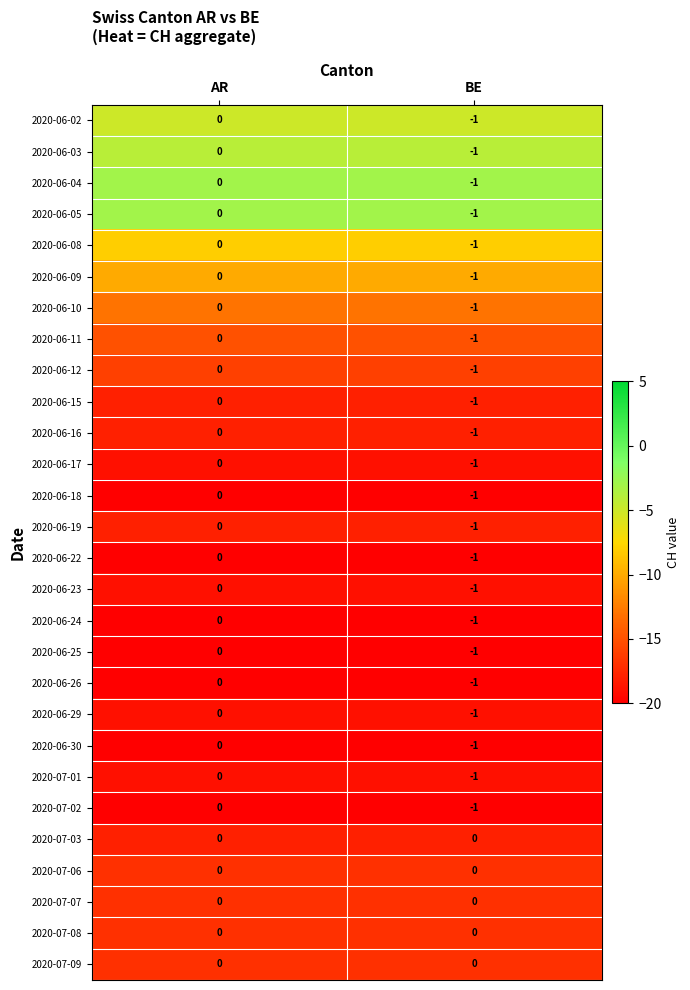

What is the maximum value shown in the chart?

0